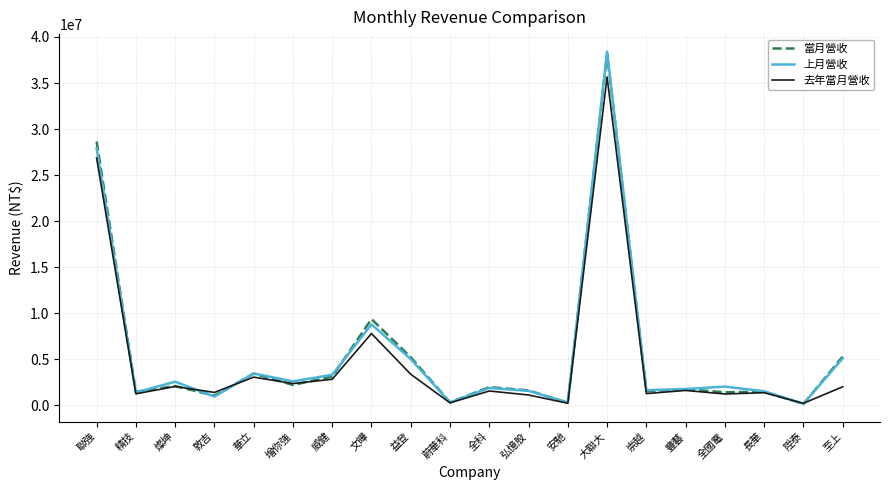

Which series ends up on top after the final intersection of 去年當月營收 and 上月營收?

上月營收